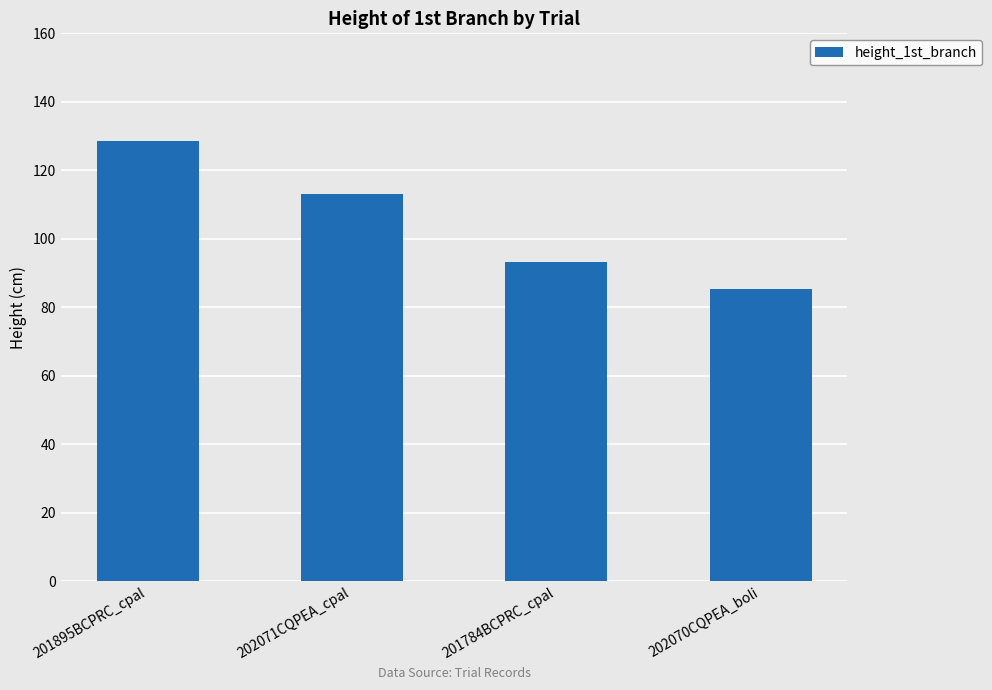

Which category has the lowest value across all series?

202070CQPEA_boli